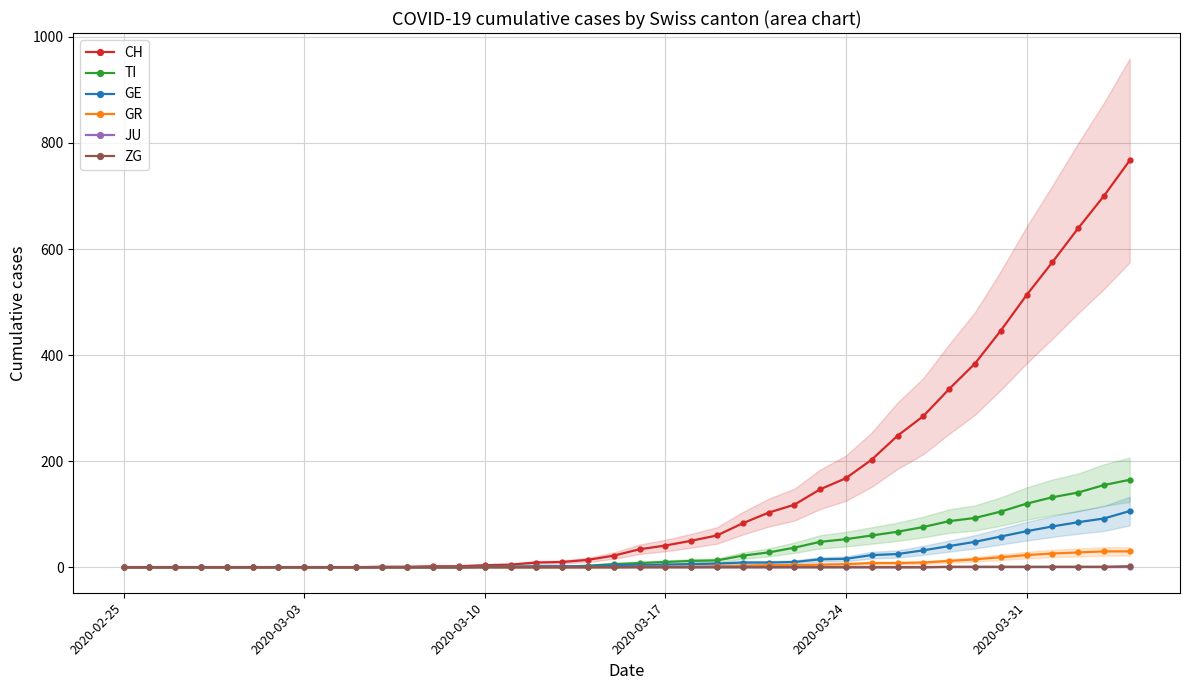

Which series has the largest range (max minus min)?

CH